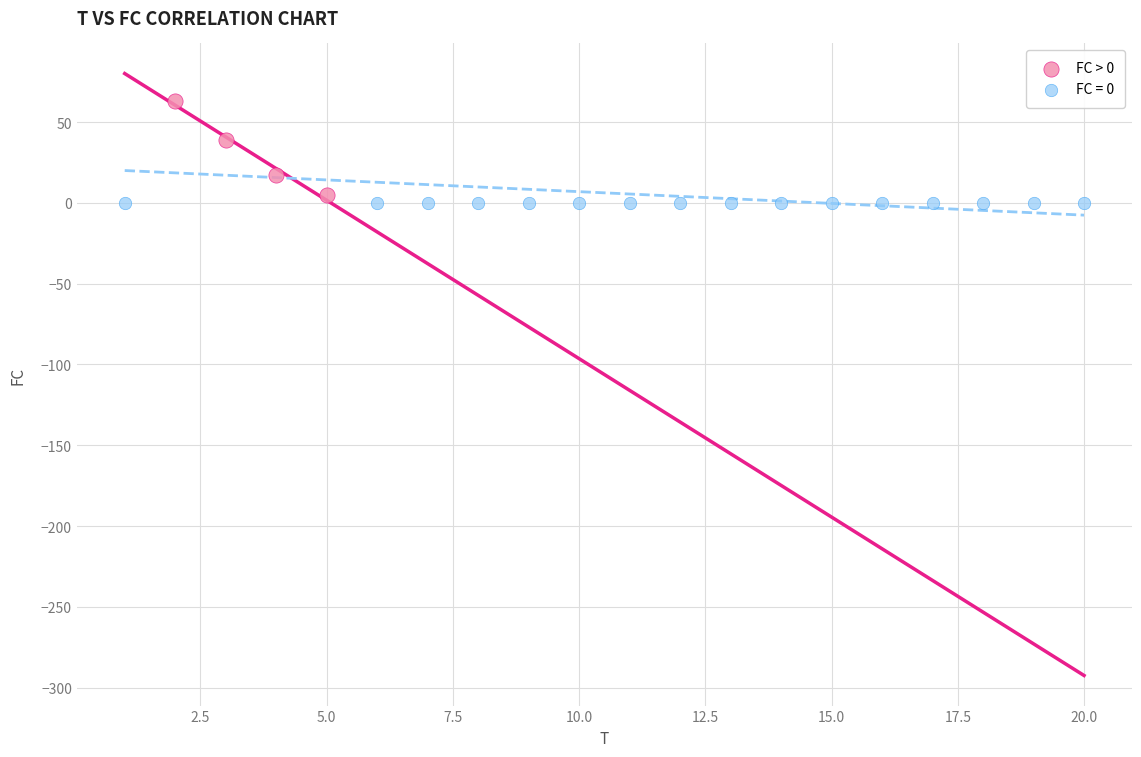

Which series contains the highest Y value?

FC > 0